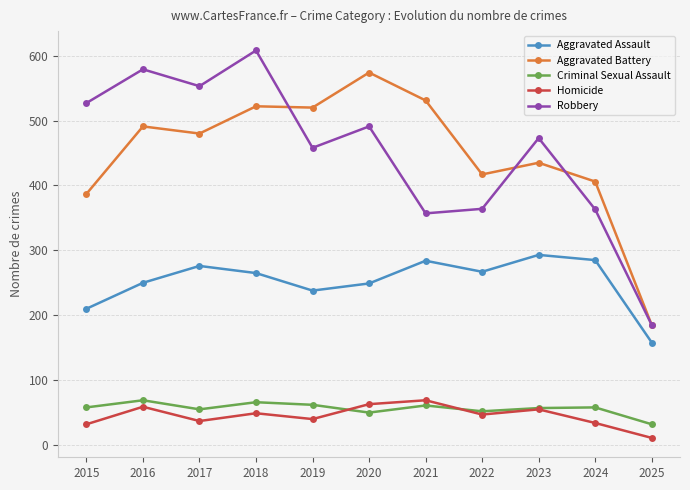

True or false: Homicide has more than 0 points higher than both neighbors.

True